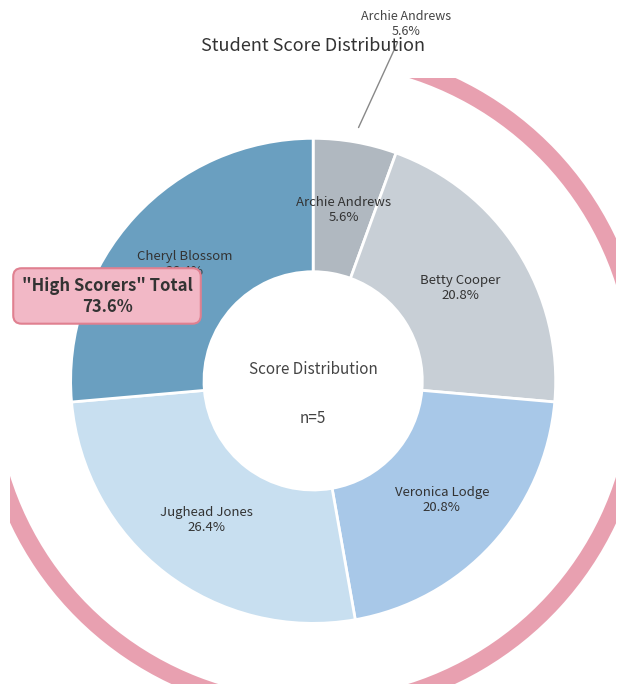

Combined, do Cheryl Blossom and Jughead Jones account for over 50%?

Yes